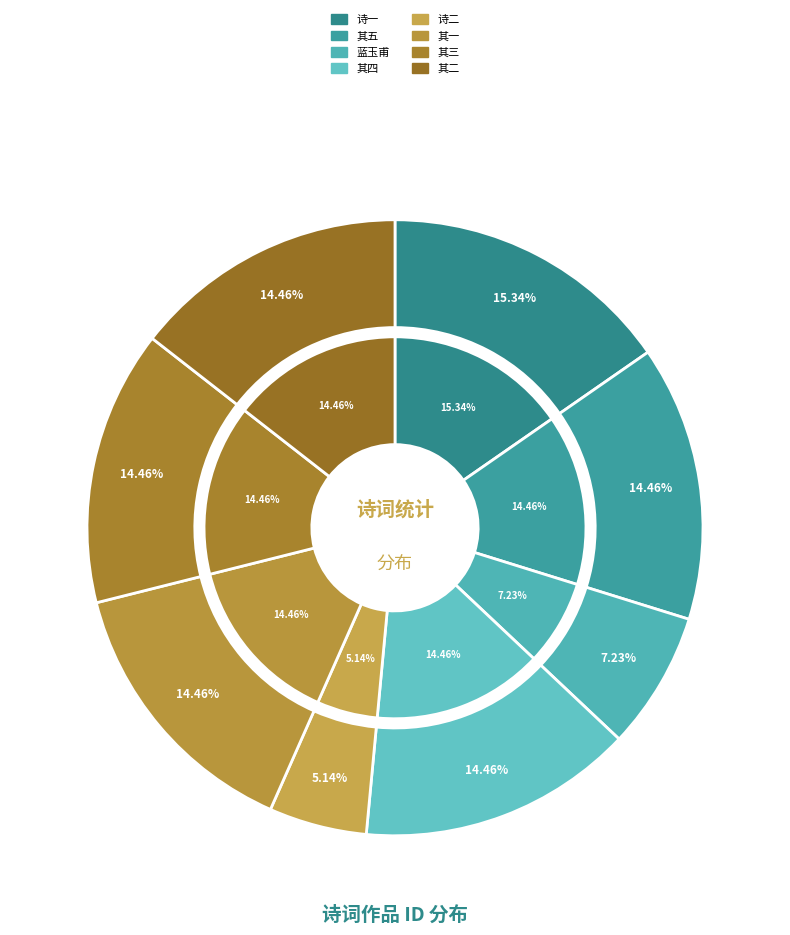

Is it true that 次韵方夏日五首时渠在禹溪余乃居福严 is 1% of the pie?

False